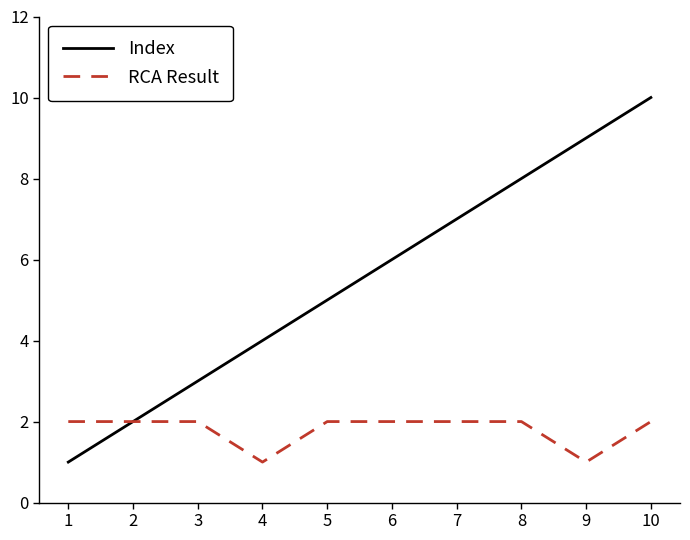

What is the sum of all Index values?

55